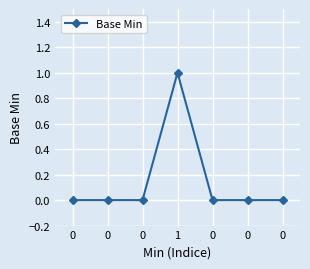

The chart shows a value of -1 at 0. True or false?

False